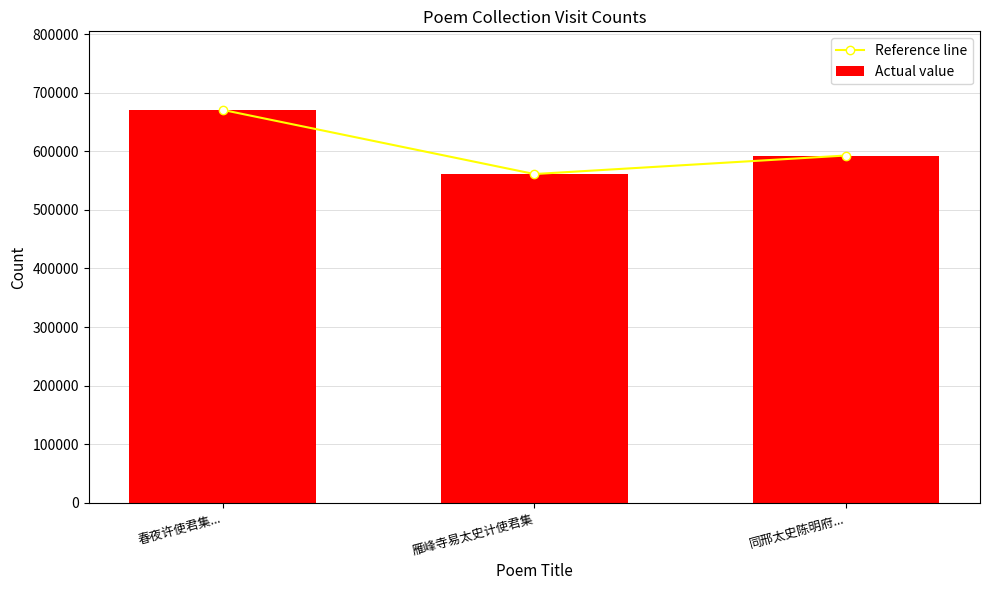

What are all the series names shown in the legend?

Reference line, Actual value